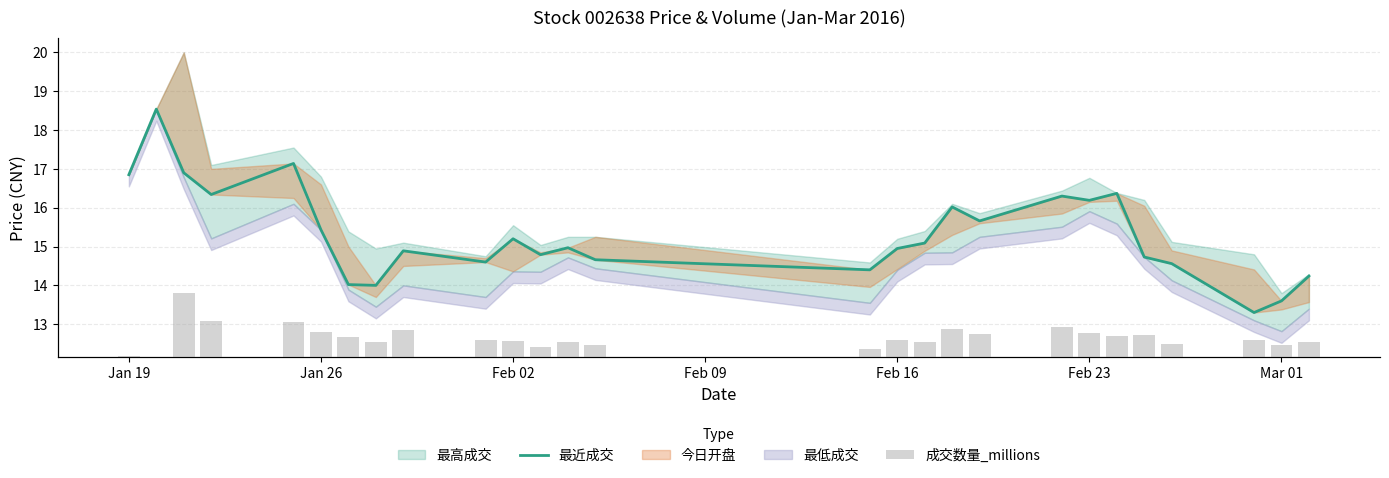

What is the lowest value of the 最近成交 series?

13.3